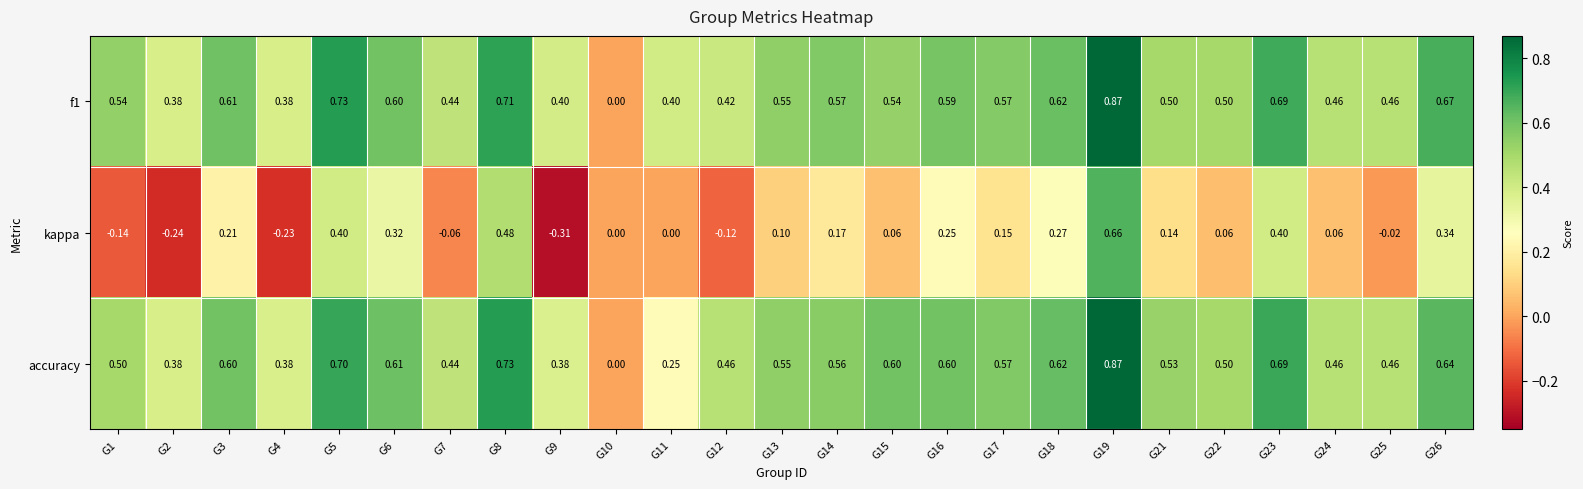

Which series has the largest range (max minus min)?

kappa